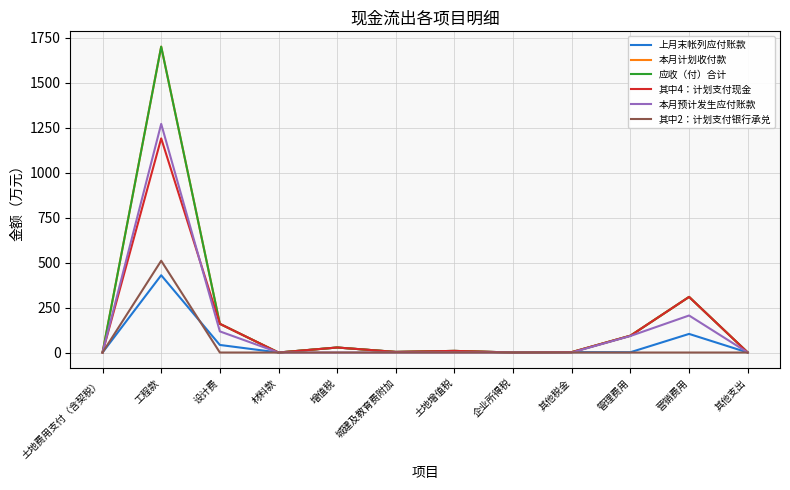

Is this an area chart (filled region under the line)?

No